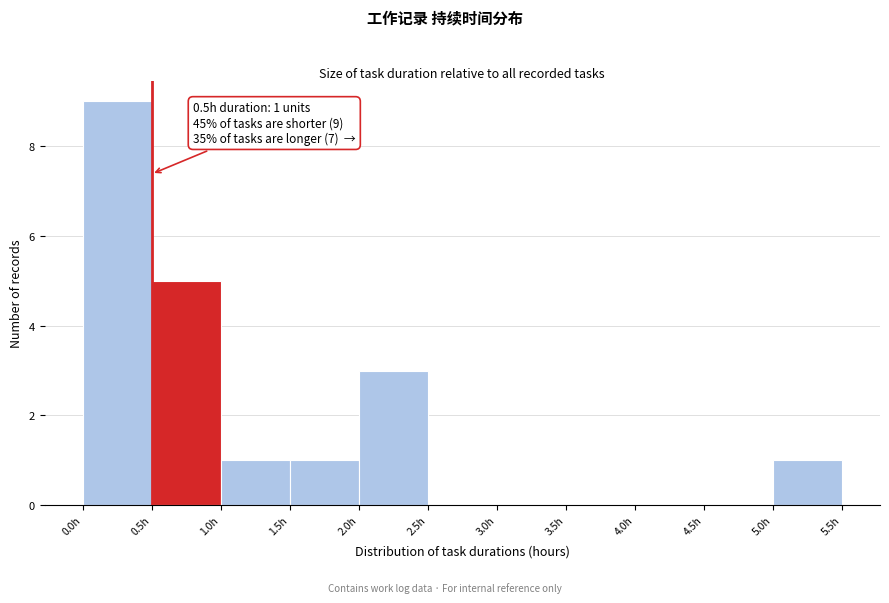

Over which range of the x-axis is the bar tallest?

0.0 to 0.5